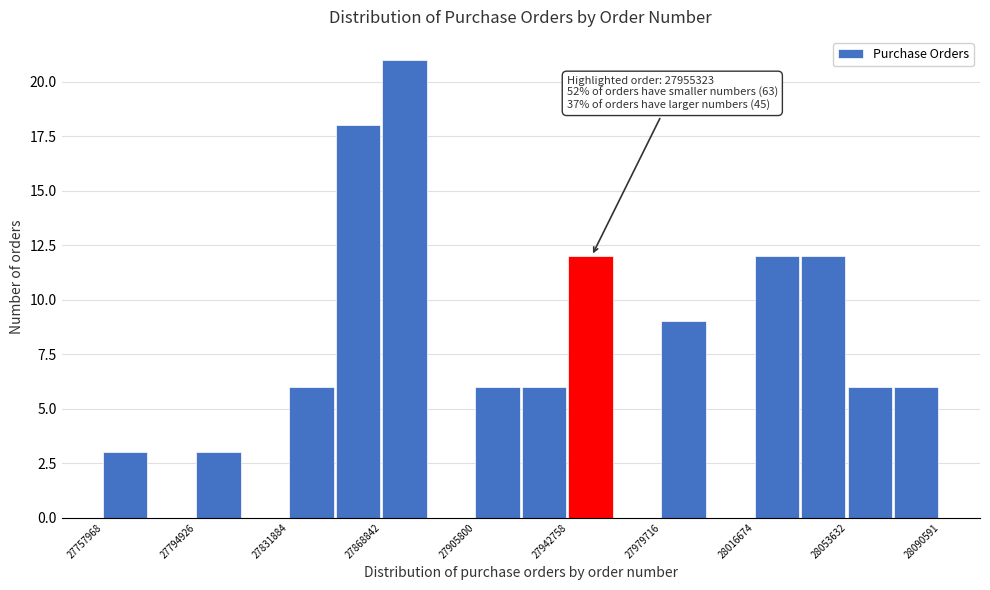

Around what value on the x-axis is the tallest bar? Give the approximate position of its centre, as read against the axis.

27880000